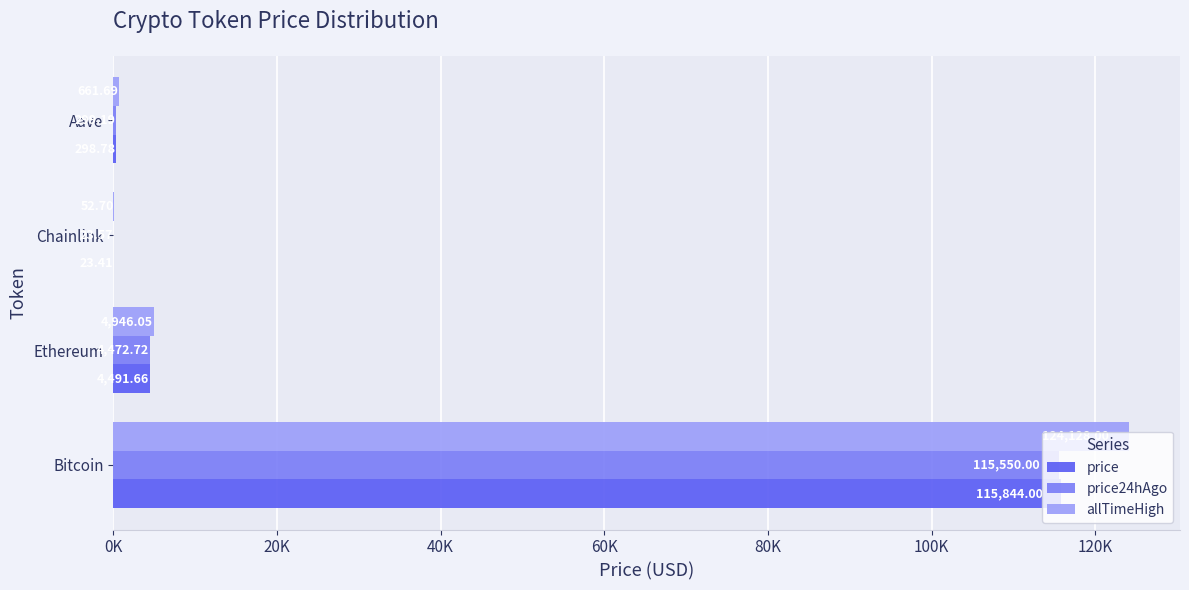

Reading right to left, transcribe all the data shown in this chart.

price: 298.8	23.4	4491.7	115844.0
price24hAgo: 299.2	23.6	4472.7	115550.0
allTimeHigh: 661.7	52.7	4946.1	124128.0